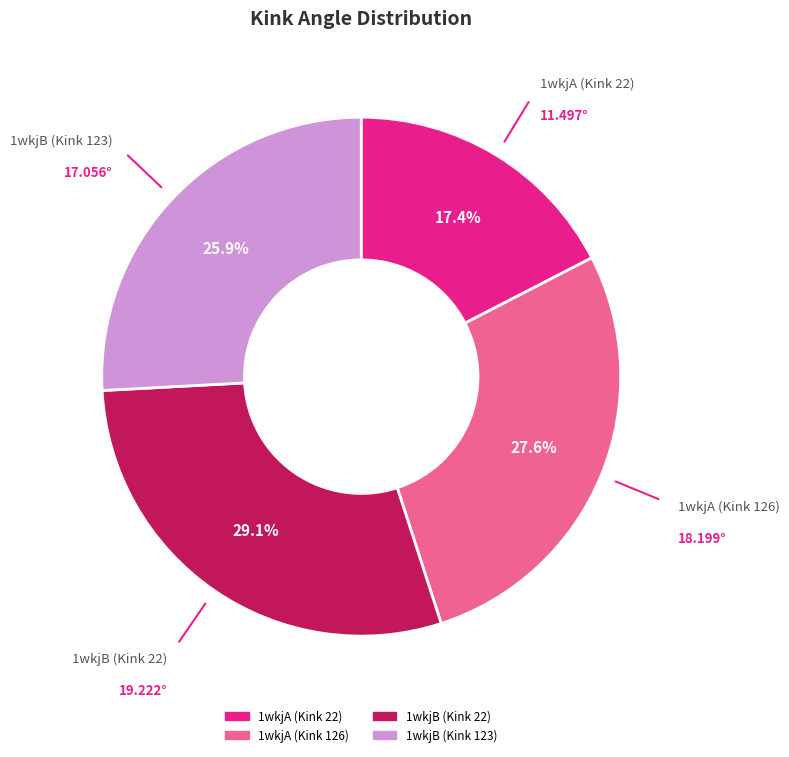

To the nearest percent, what is the difference between the largest and smallest slice percentages?

12%